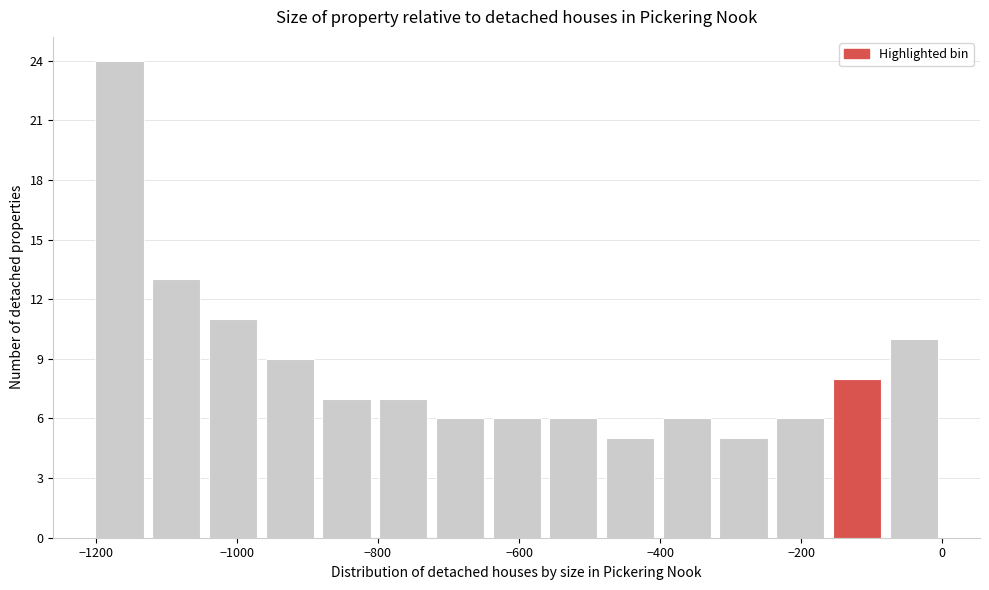

Over which range of the x-axis is the bar tallest?

-1200 to -1120